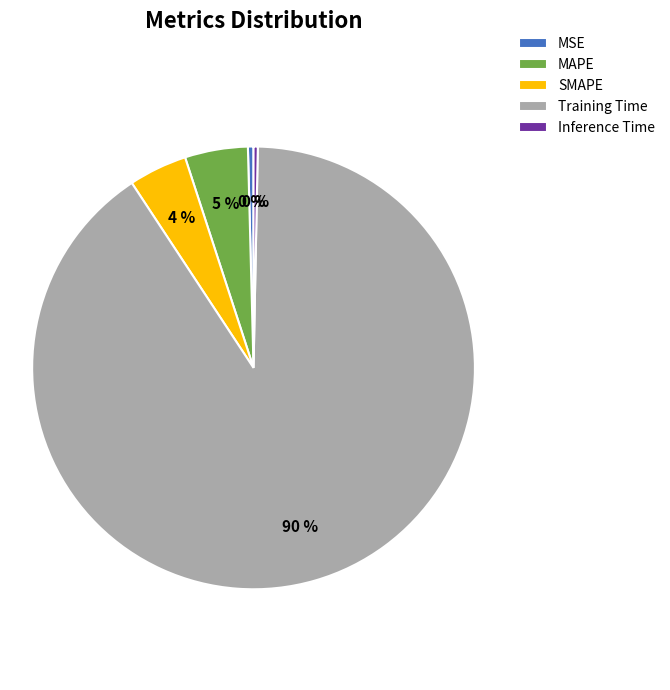

Which slice is the largest?

Training Time